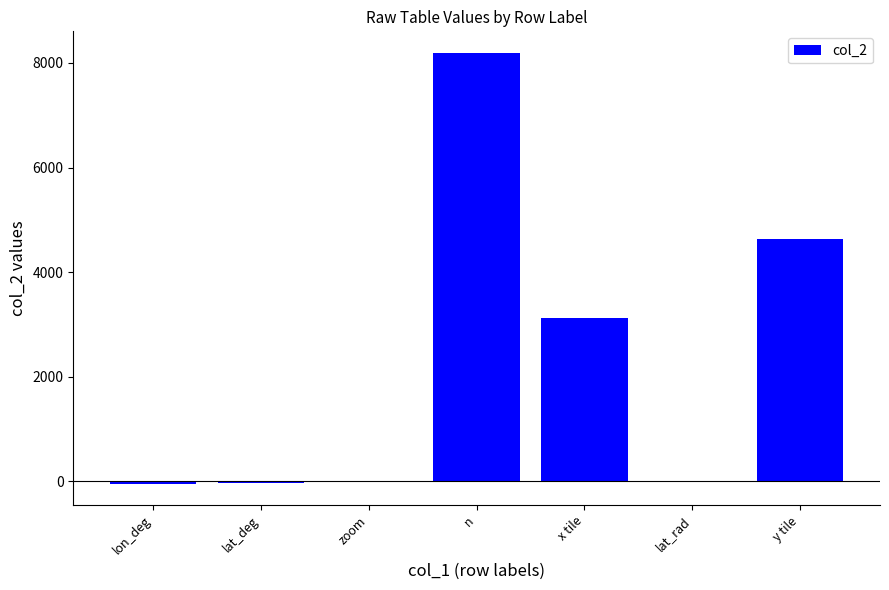

The value at n is 8192.0. True or false?

True